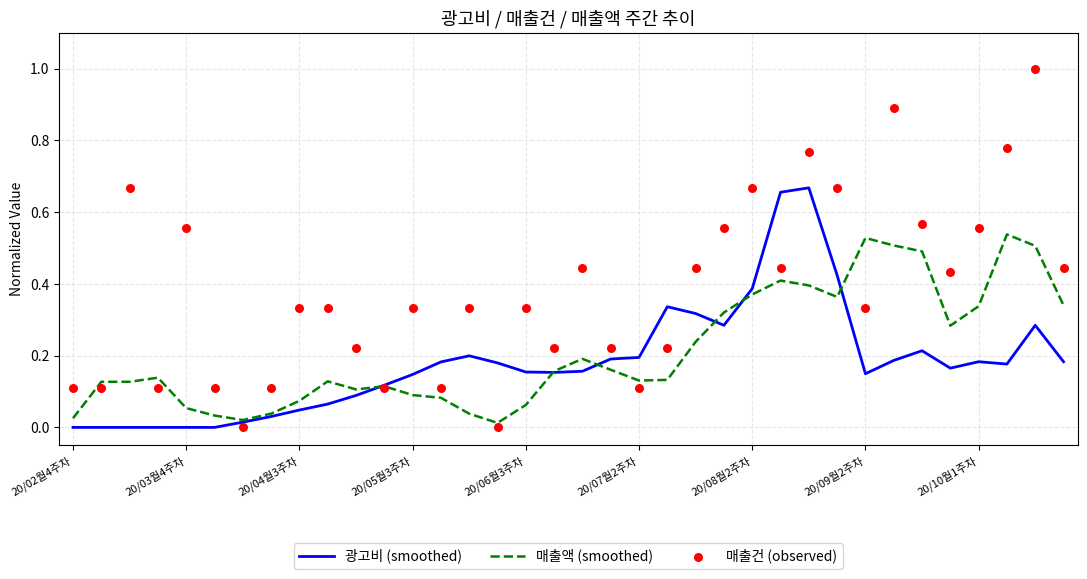

What are all the series names shown in the legend?

광고비 (smoothed), 매출액 (smoothed), 매출건 (observed)